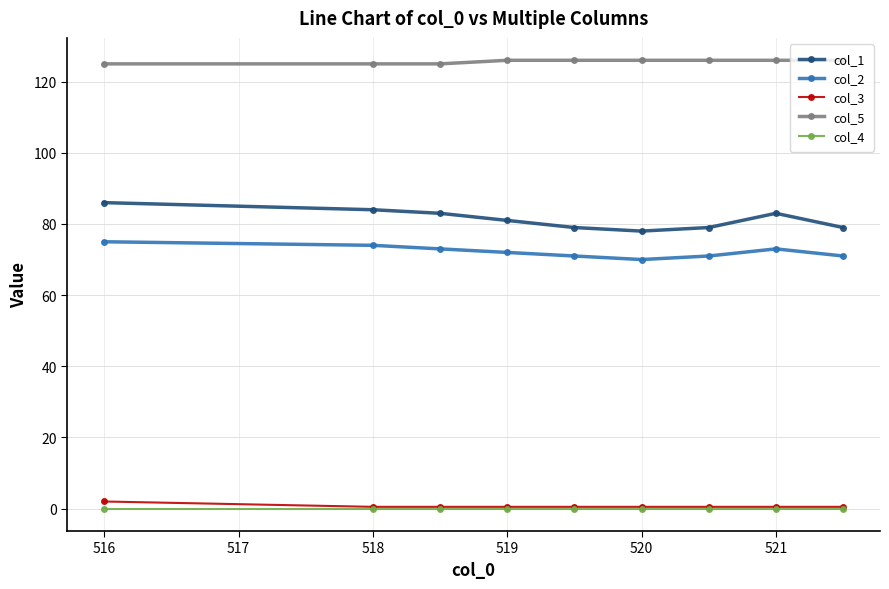

Which series has the largest total across all categories?

col_5